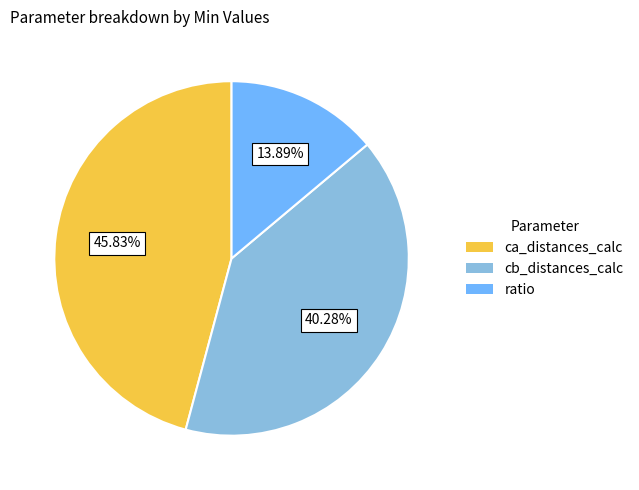

Is there a majority slice in this chart?

No